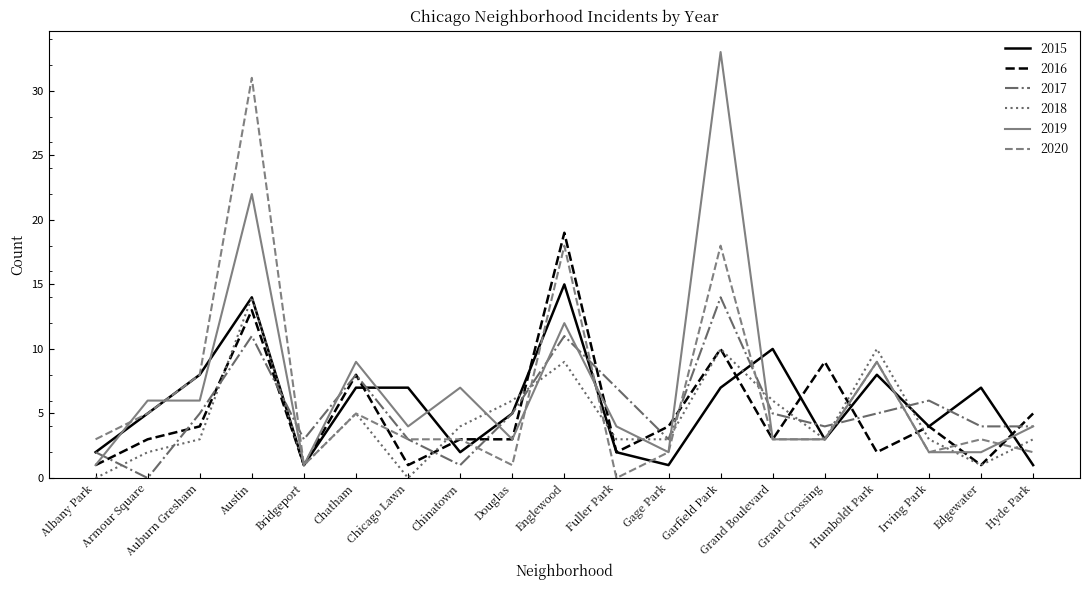

What position from the right is Irving Park?

3